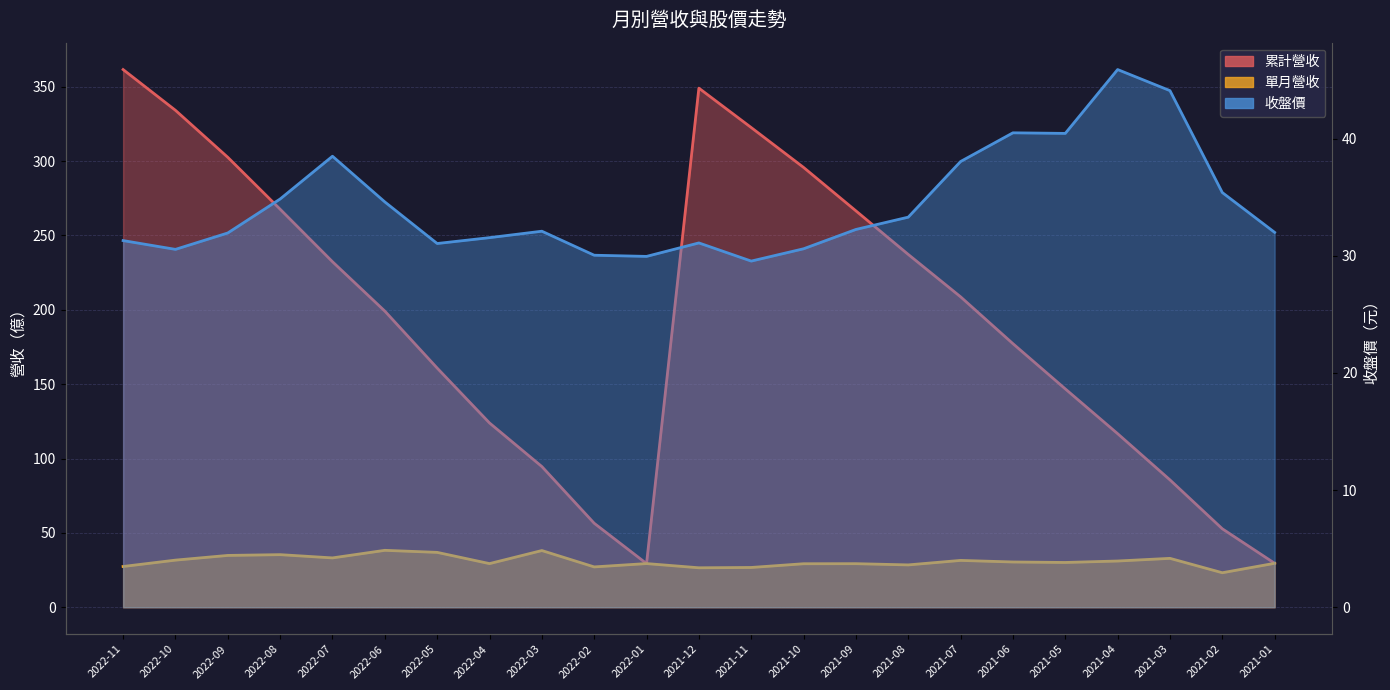

What is the spread (max minus min) of values at 2021-10?

266.4